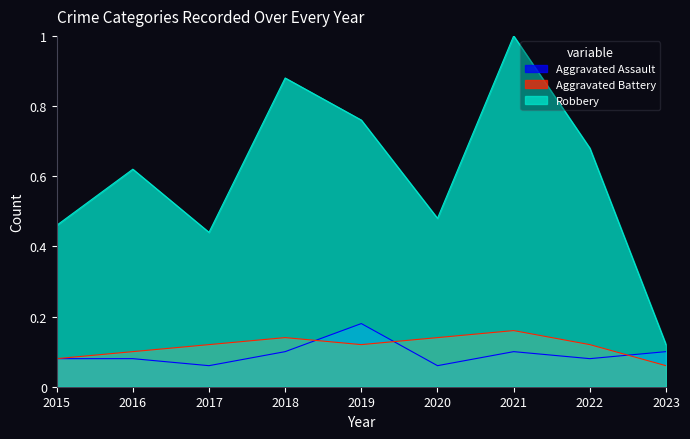

Count the number of data series in this chart.

3